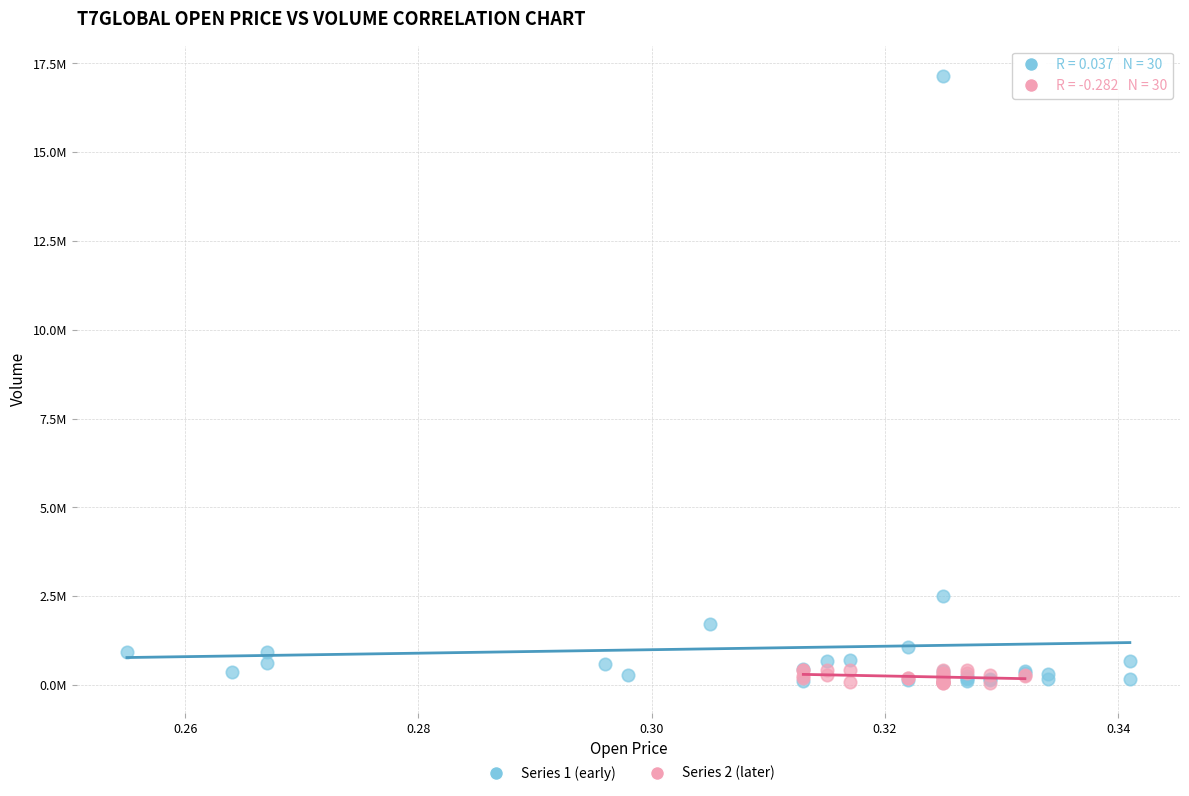

What are all the series names shown in the legend?

Series 1 (early), Series 2 (later)